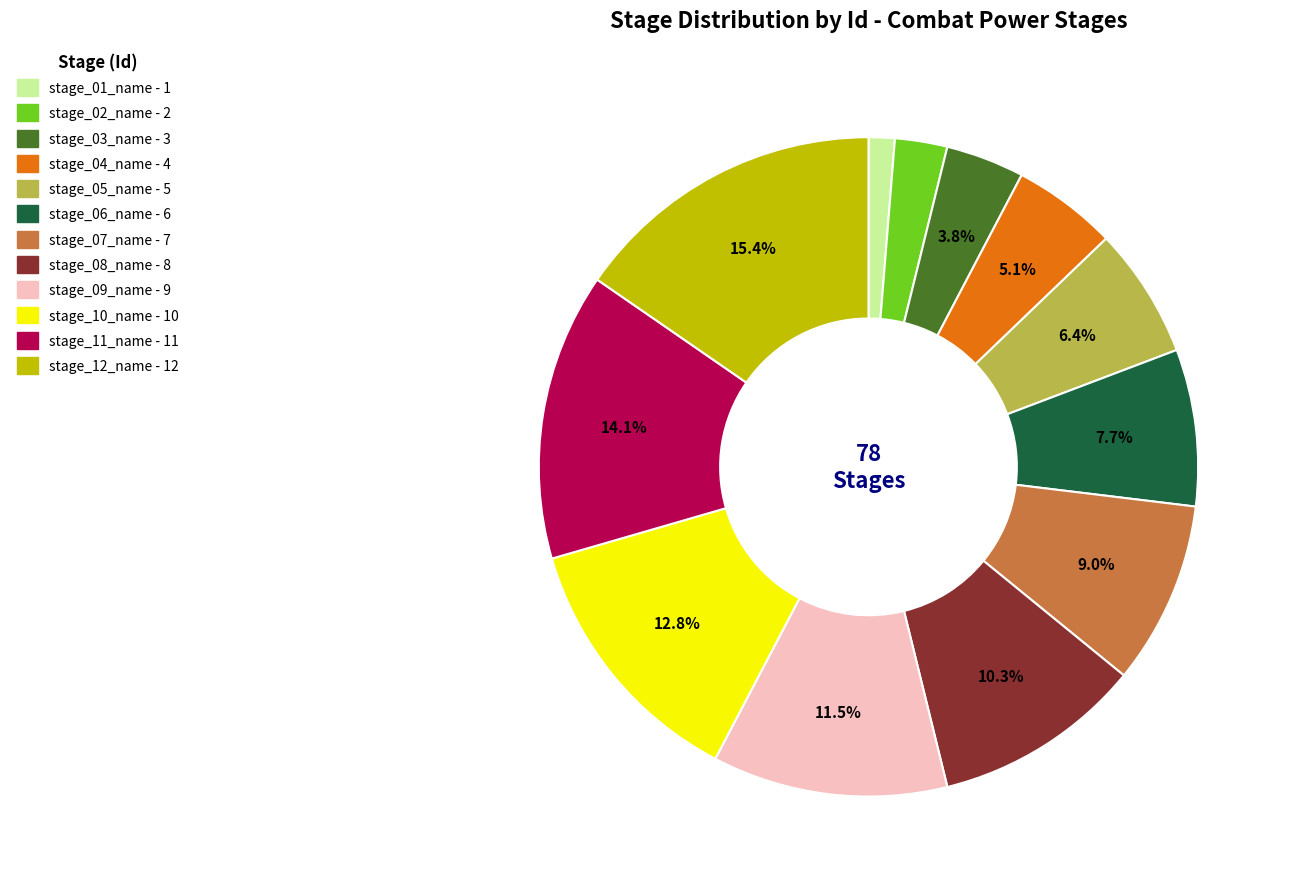

How many slices are in this pie chart?

12